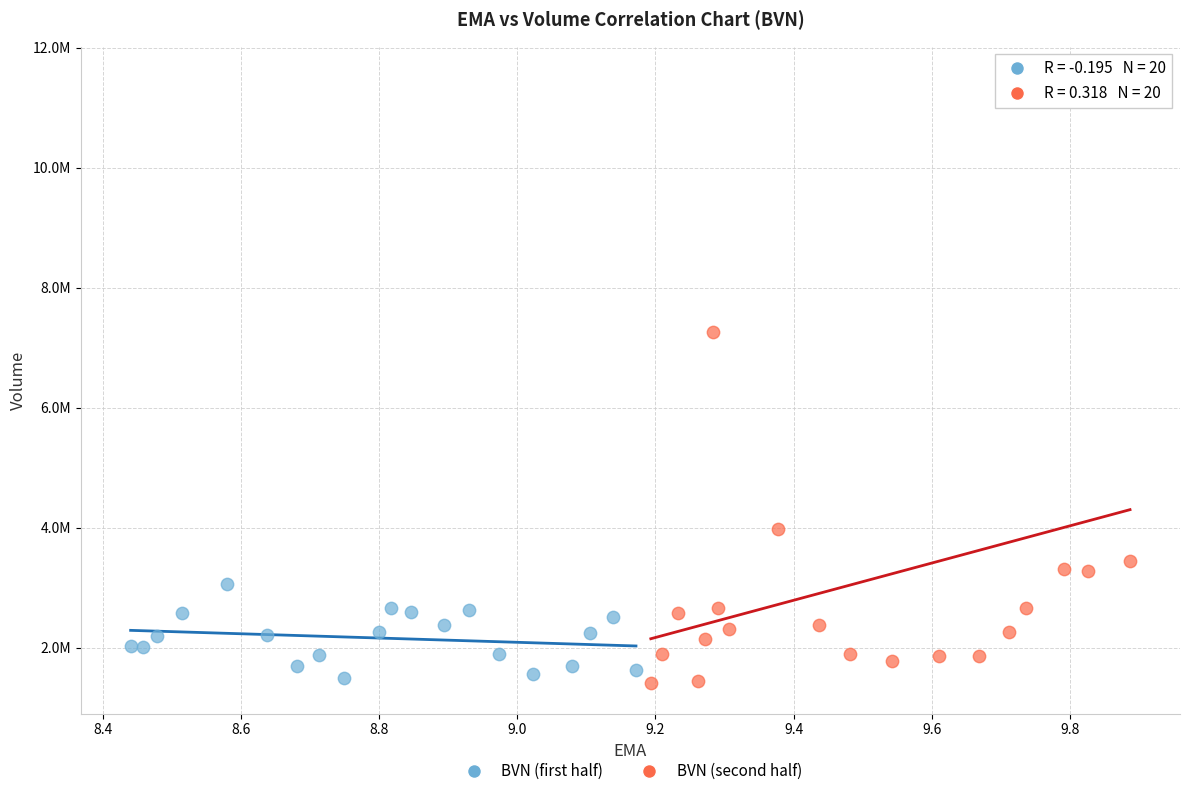

What are all the series names shown in the legend?

BVN (first half), BVN (second half)